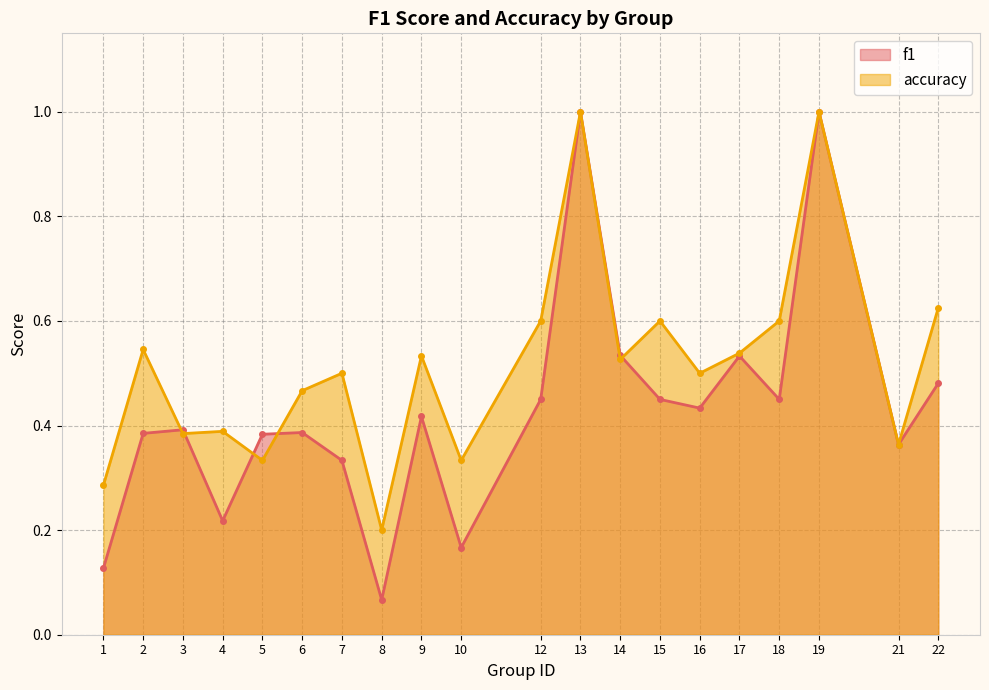

How many lines are shown in the chart?

2